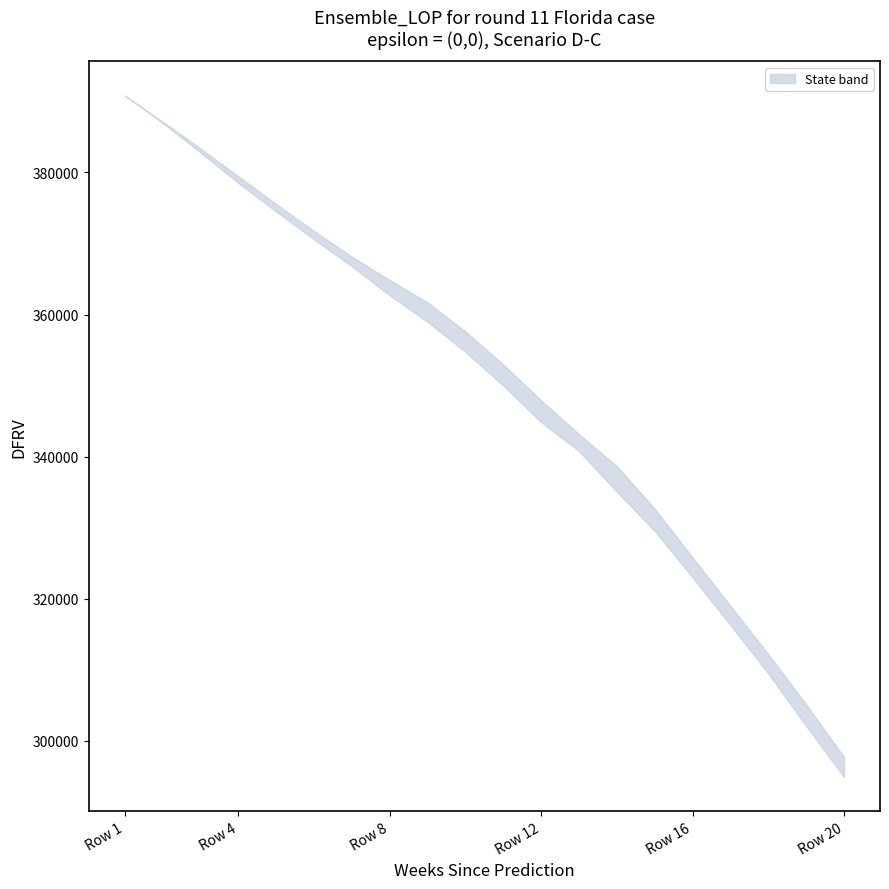

True or false: State_2 and State_5 intersect in this chart.

False